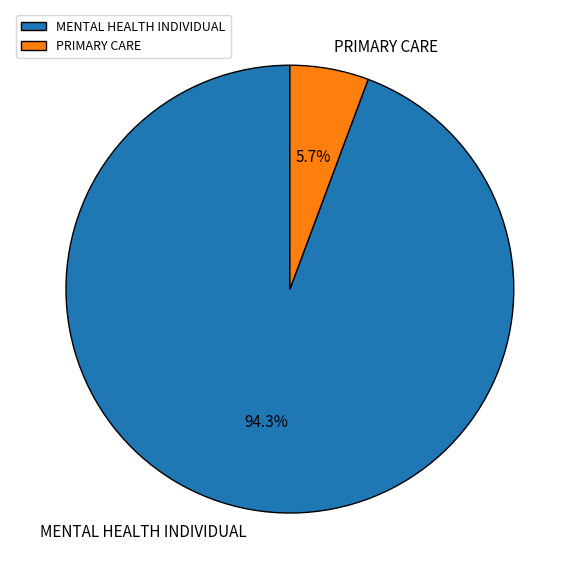

What percentage is NOT represented by PRIMARY CARE?

94.3%